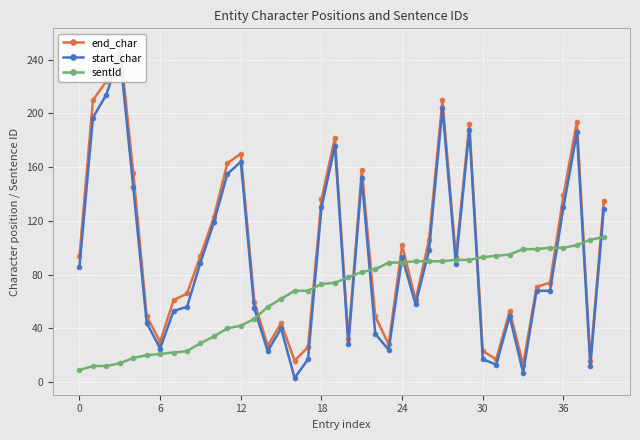

What is the spread (max minus min) of values at 36?

39